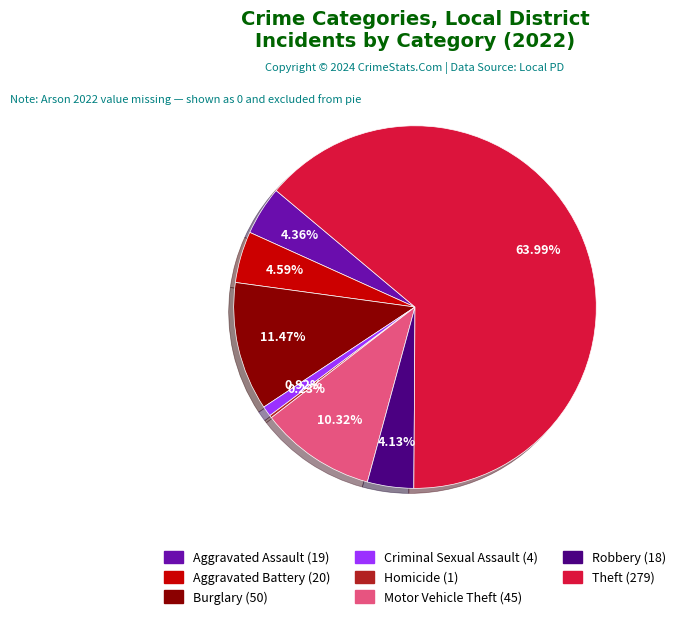

Does any single category account for the majority?

Yes